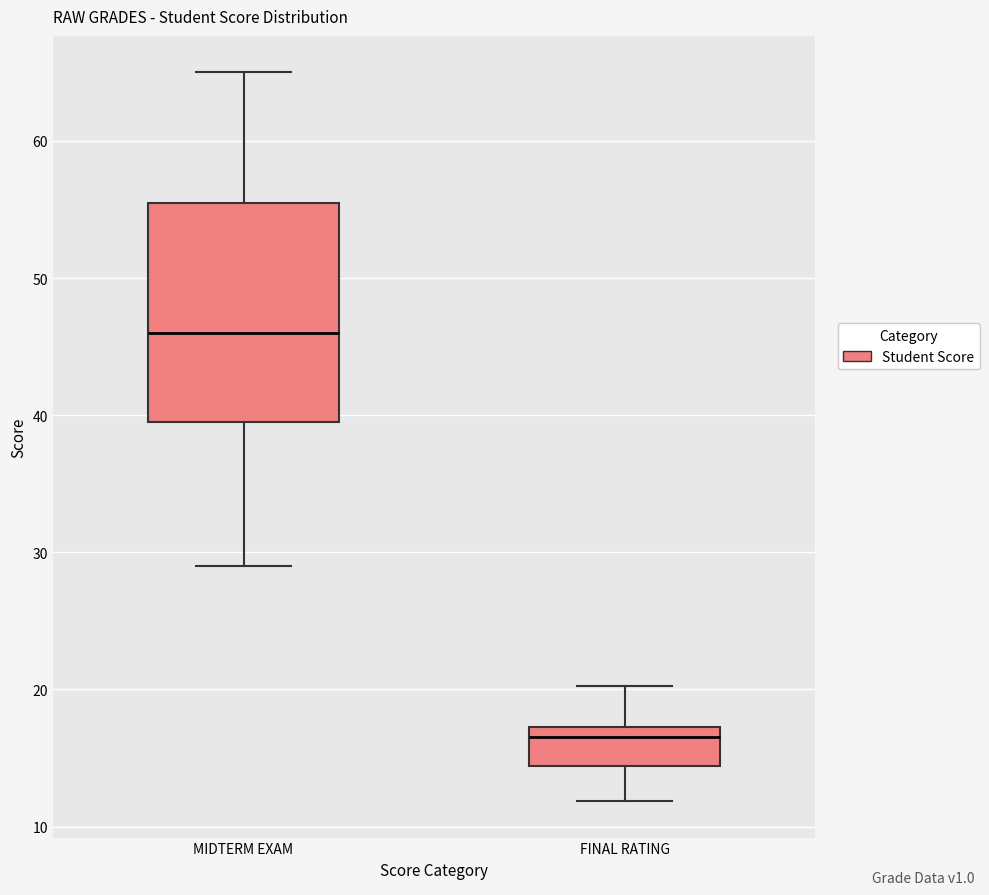

Reading left to right, transcribe this box plot: for each box, give where its median line is, the range the box spans, and where its two whiskers end, as read against the y-axis. The values are not printed on the chart, so give them approximately, as read against the axis.

MIDTERM EXAM: median 46, box 40 to 56, whiskers 29 to 65
FINAL RATING: median 17 (just below the box's upper edge), box 14 to 17, whiskers 12 to 20